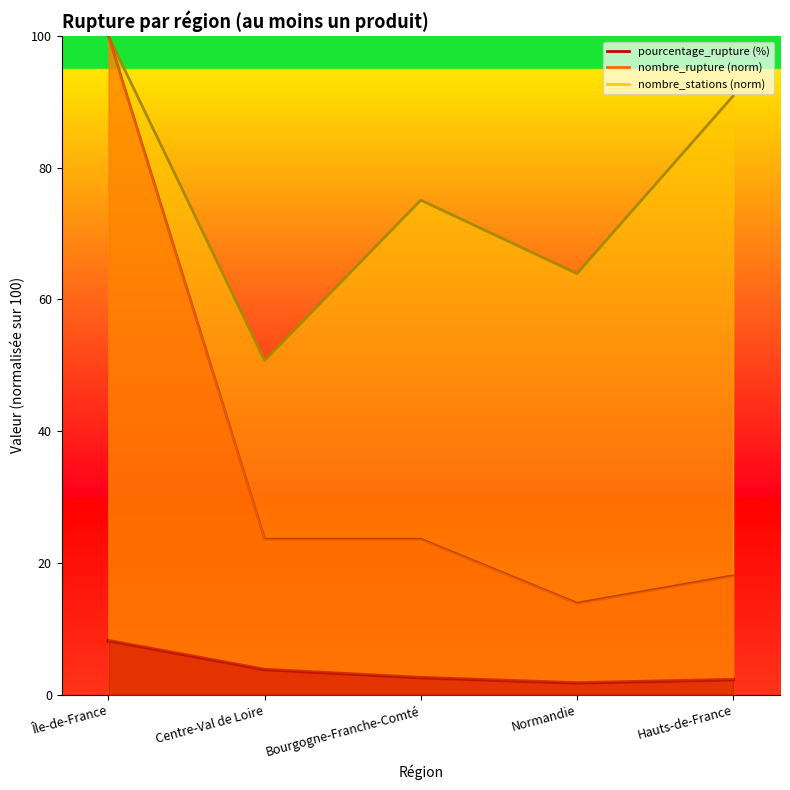

What is the difference between the highest and lowest values at Centre-Val de Loire?

46.9